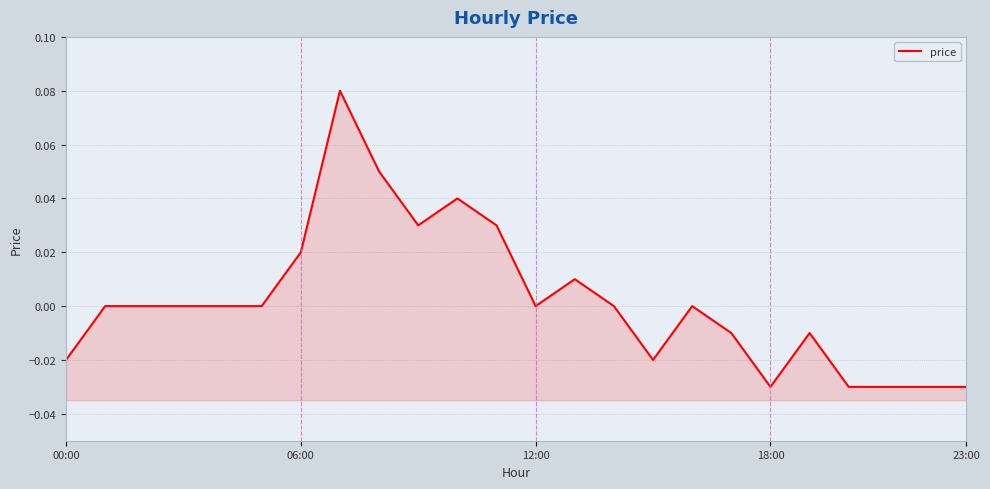

How many interior local peaks (higher than both neighbors) does the data have?

5